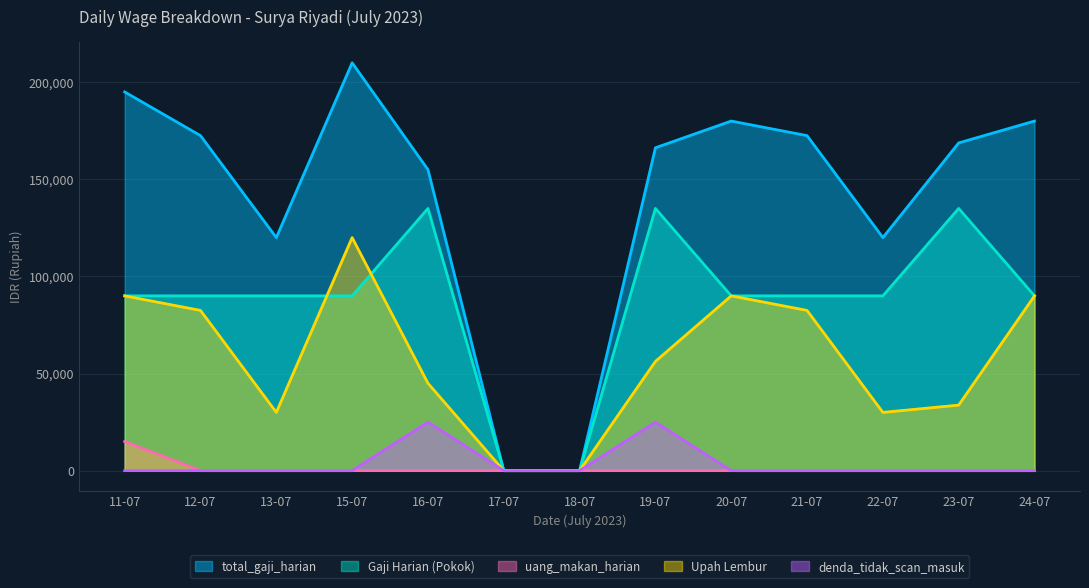

What is the maximum value shown in the chart?

210000